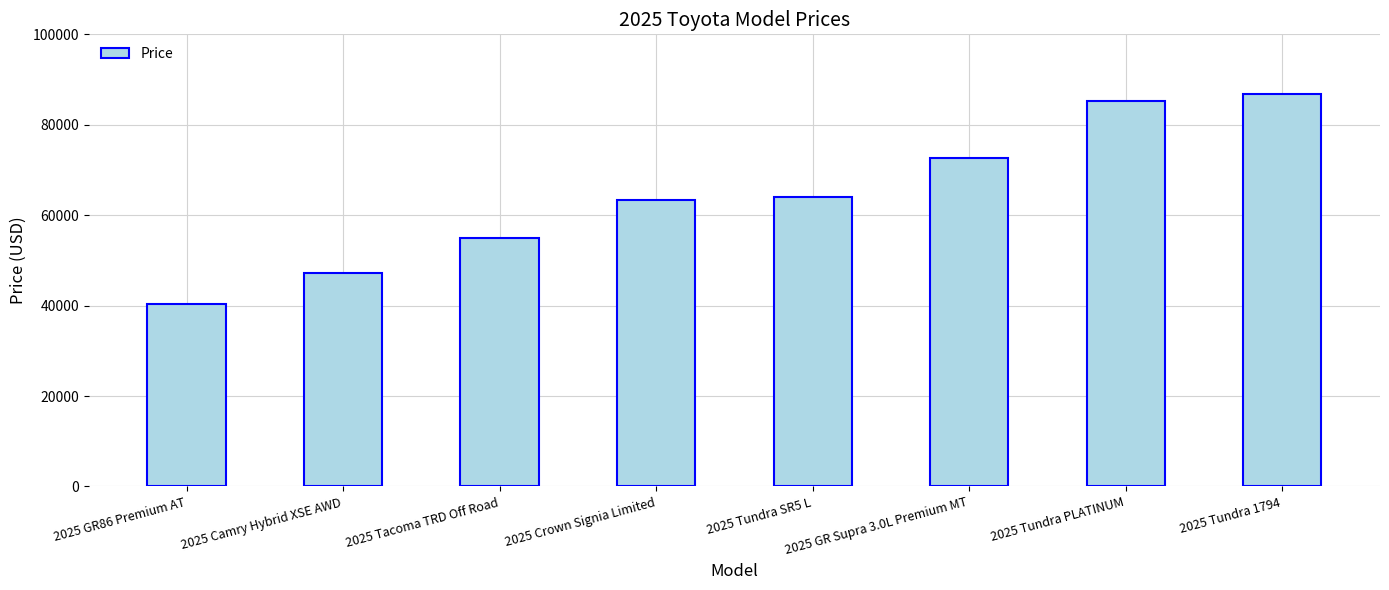

How many categories are shown in the chart?

8